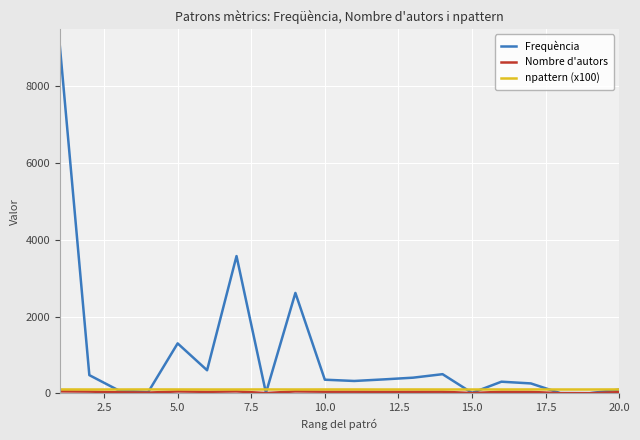

Which series has the widest spread of values?

Frequència